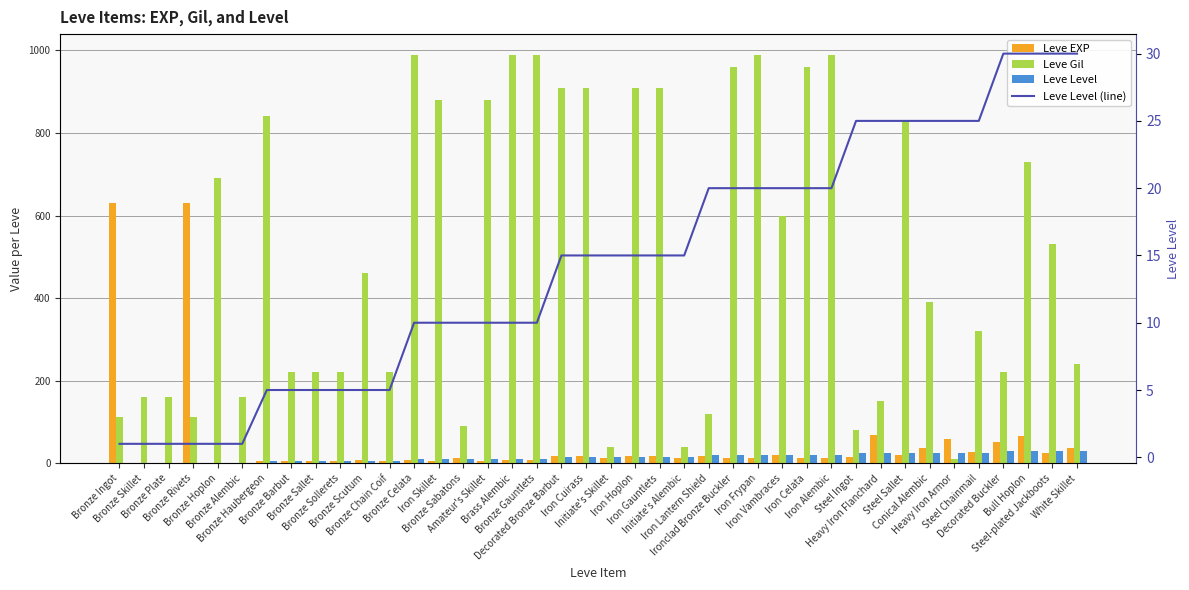

The value of Leve Level (line) at Conical Alembic is 25. True or false?

True